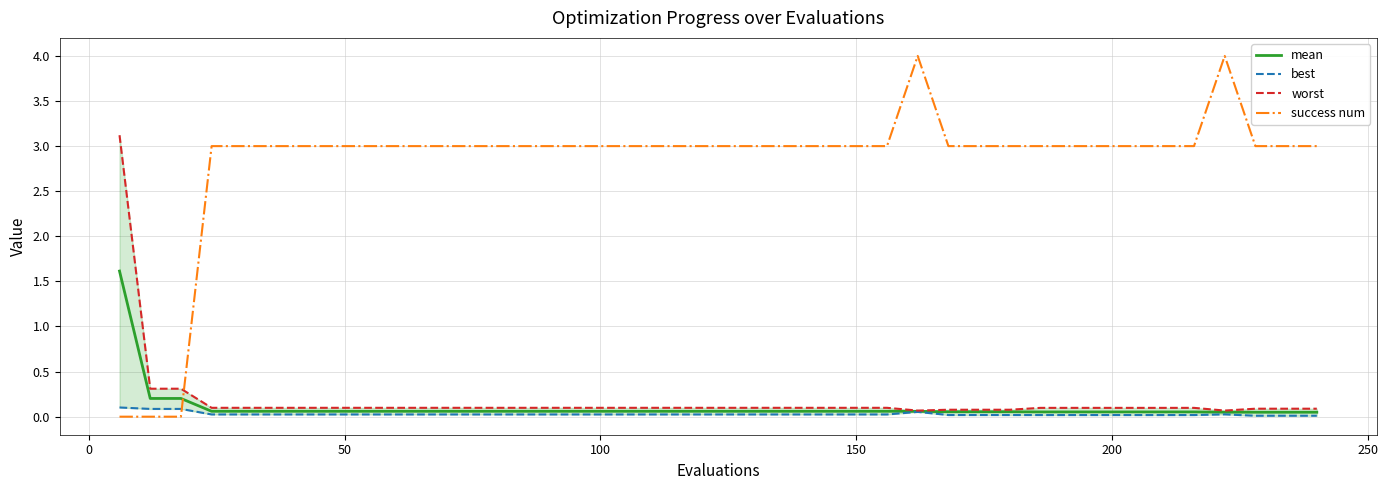

True or false: mean and success num intersect in this chart.

True